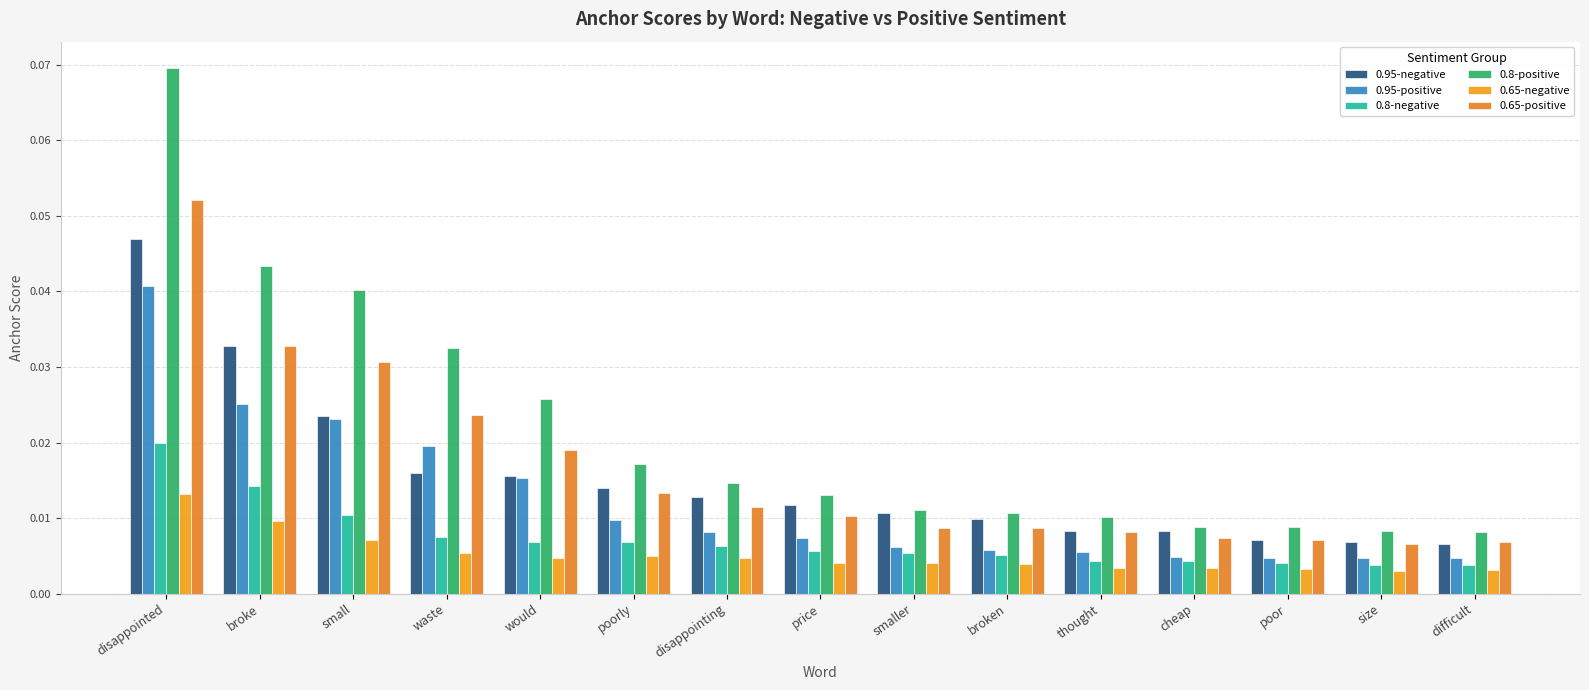

Rank the series by their maximum value, from highest to lowest.

0.8-positive, 0.65-positive, 0.95-negative, 0.95-positive, 0.8-negative, 0.65-negative